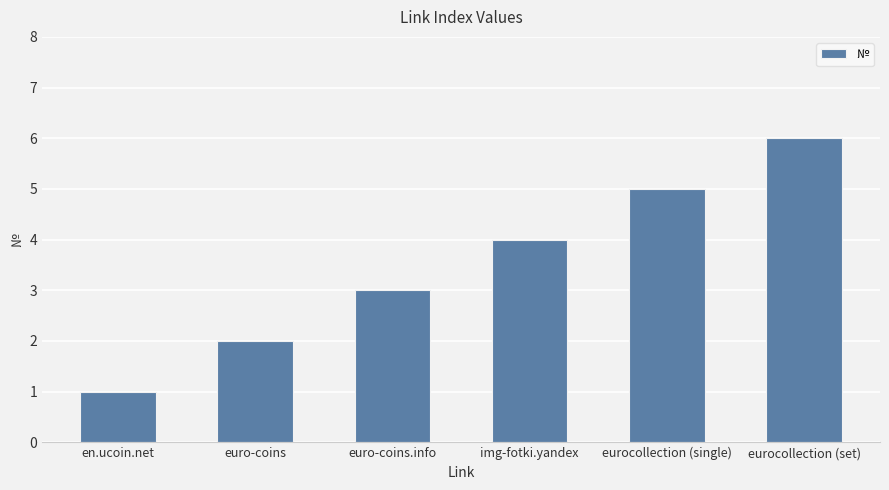

How many values are between 2 and 5?

4